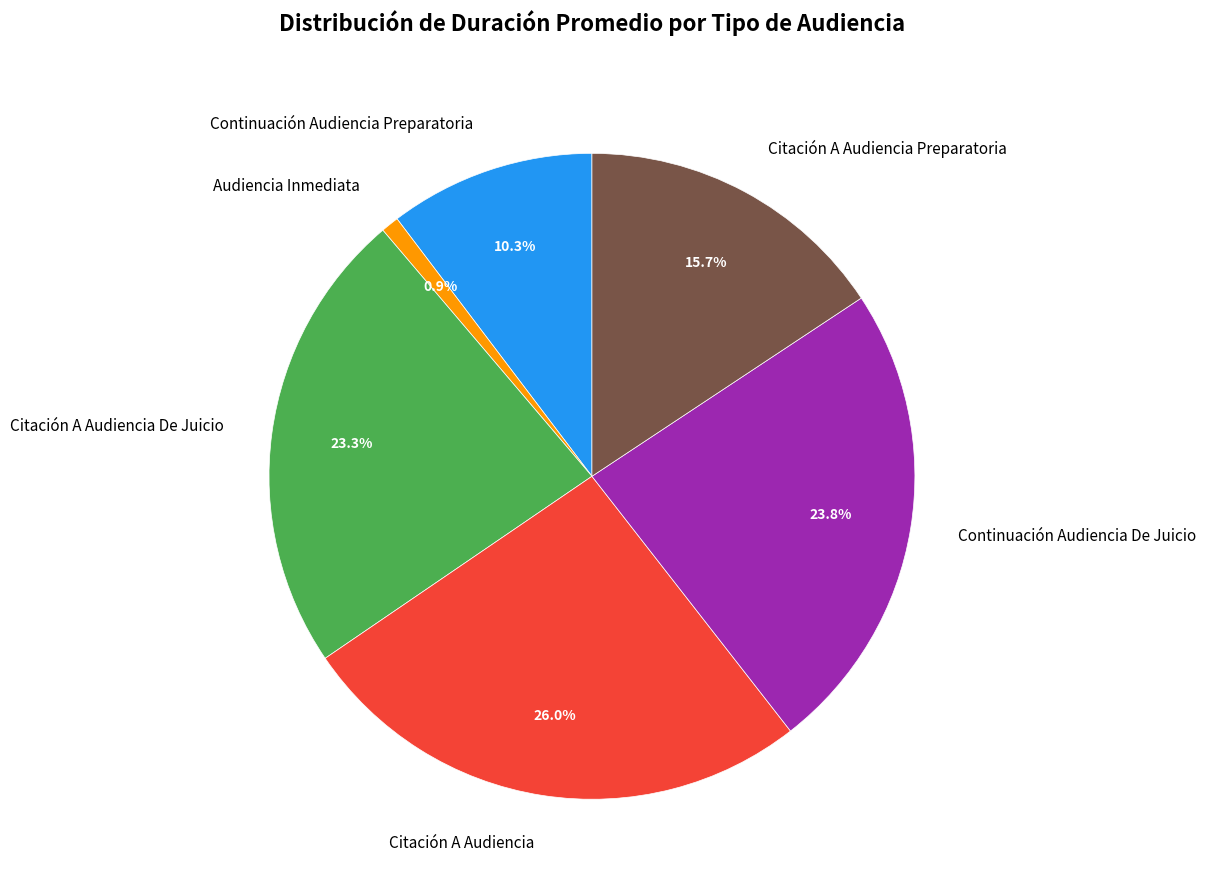

The Continuación Audiencia De Juicio slice represents 18% of the pie. True or false?

False